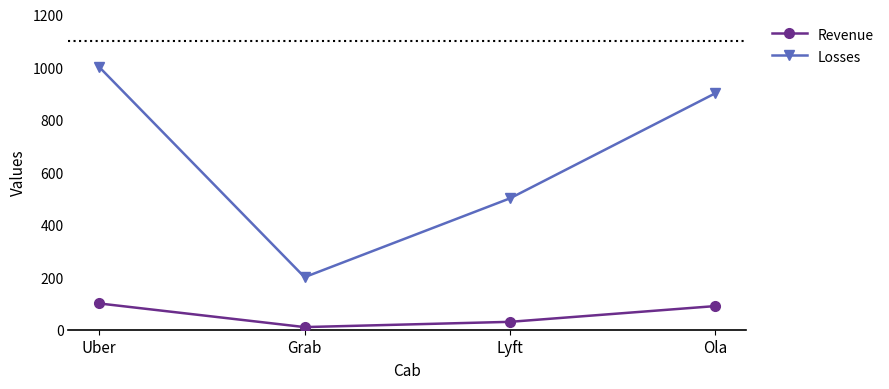

True or false: Revenue has a value of 90 at Ola.

True